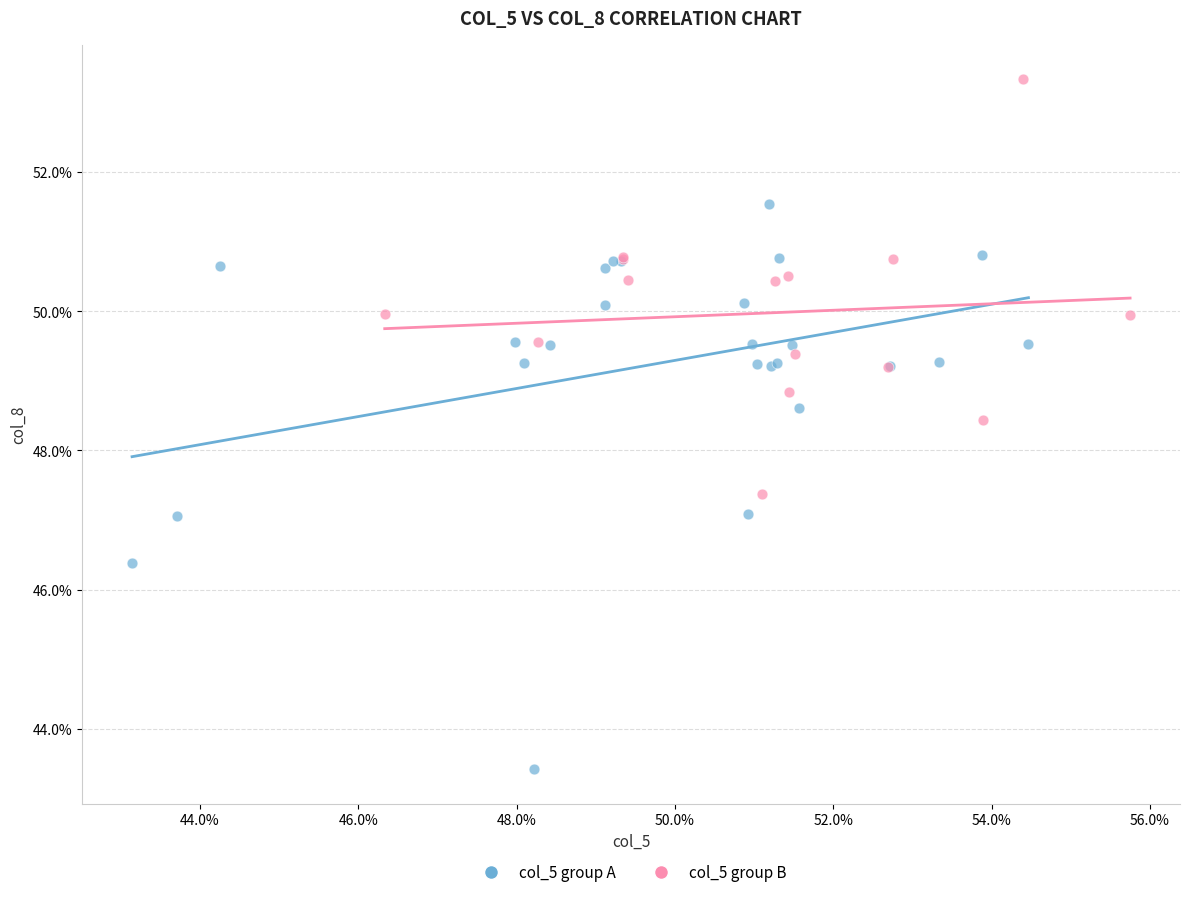

Which series has the largest Y range (max minus min)?

col_5 group A